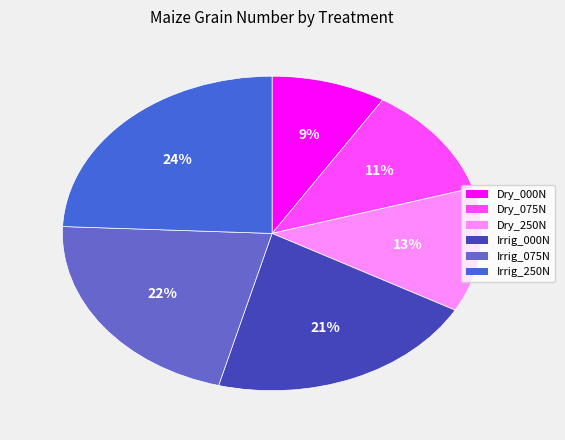

Is there any slice that represents more than half of the pie?

No